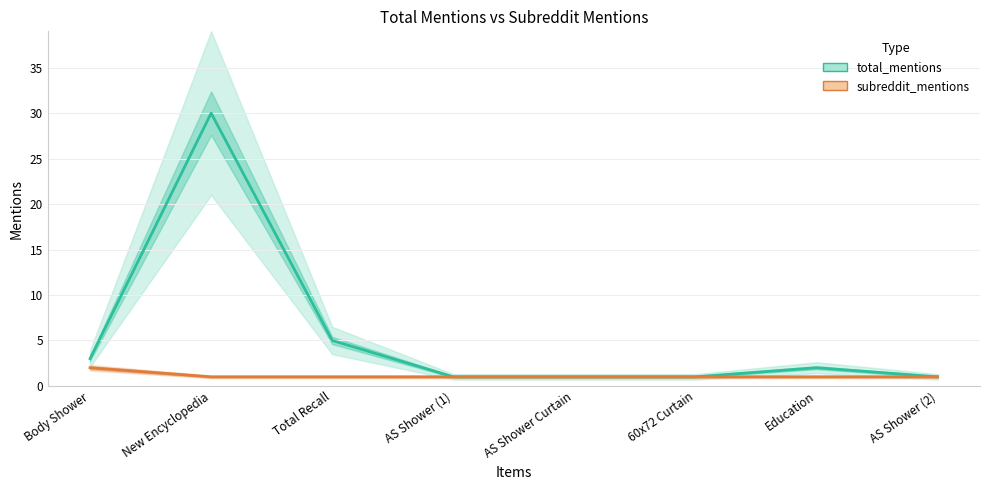

Which series has the largest total across all categories?

total_mentions